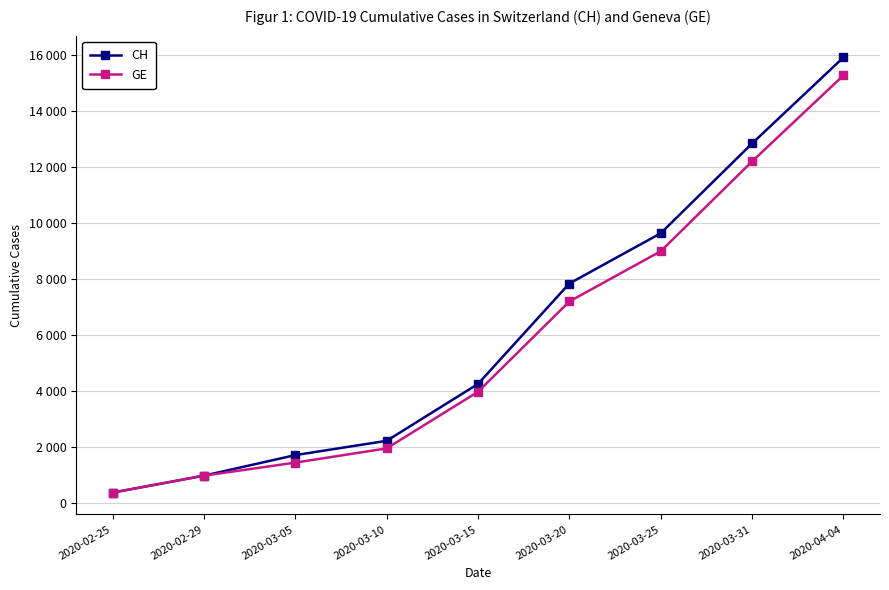

Is the value of CH at 2020-02-29 greater than the value of GE at 2020-03-15?

No